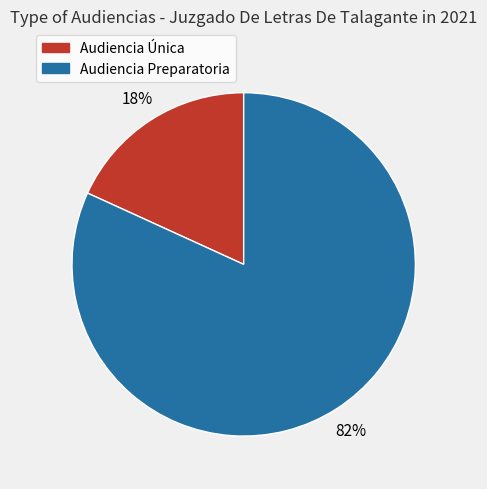

What is the largest slice in the pie chart?

Audiencia Preparatoria